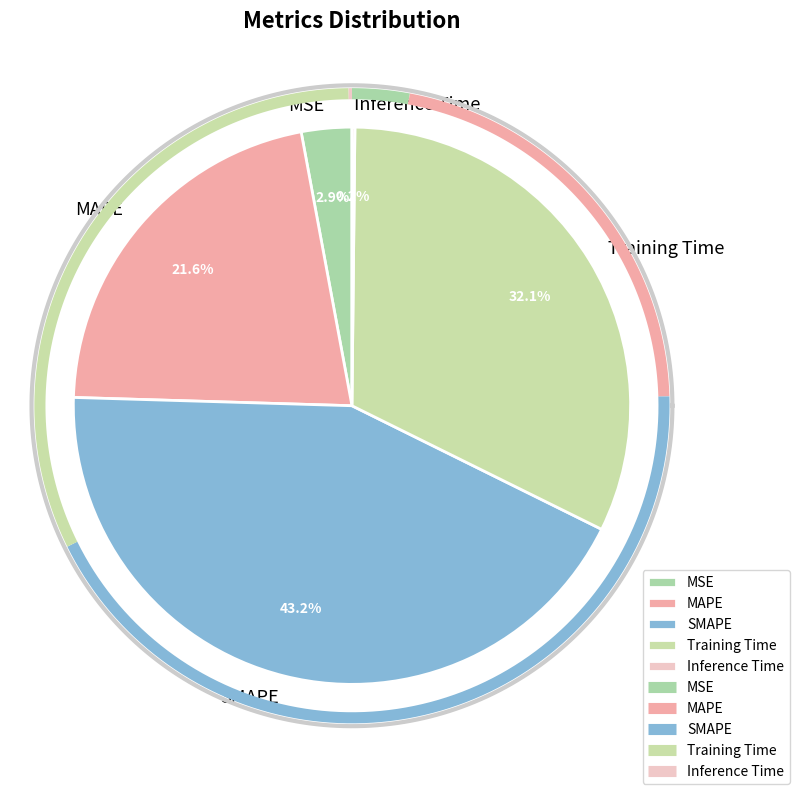

What is the ratio of the value at SMAPE to the value at Training Time?

1.3